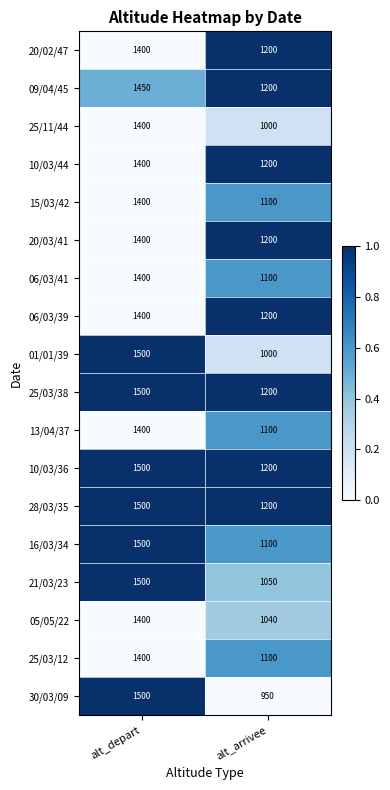

Which series has the widest spread of values?

30/03/09